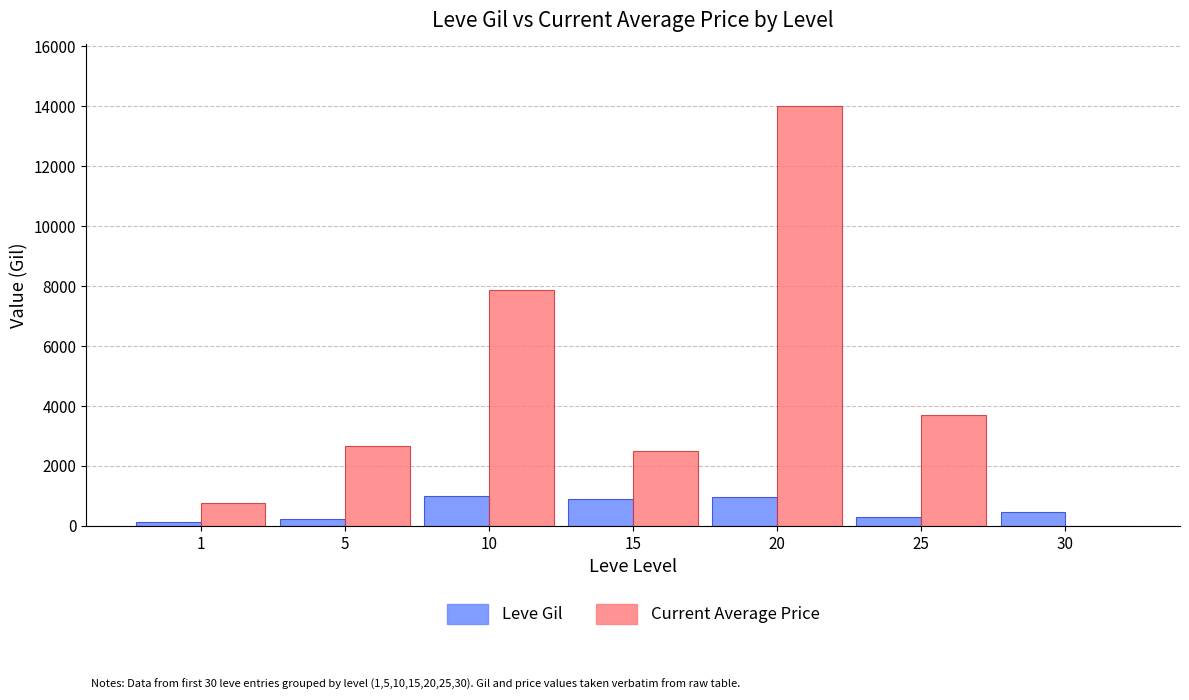

How many groups of bars are there?

7